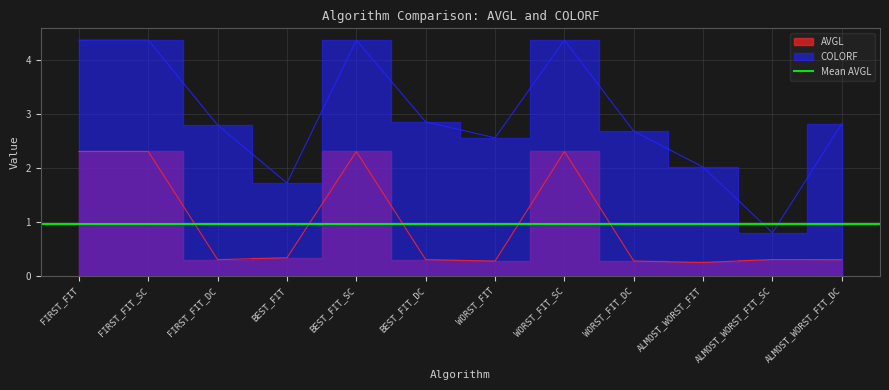

At FIRST_FIT, list the series in order from smallest to largest.

AVGL, COLORF